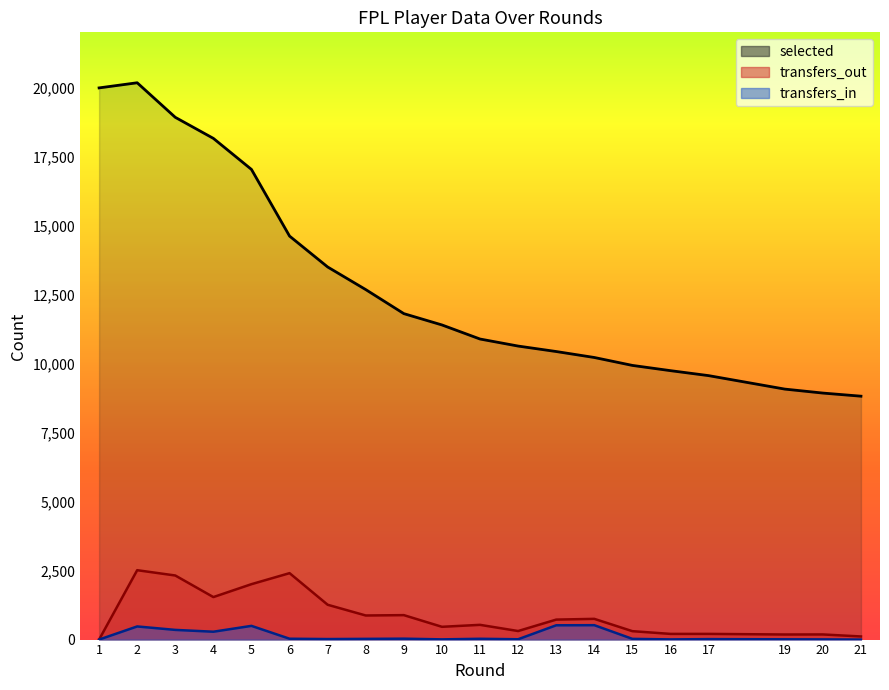

How many lines are shown in the chart?

3